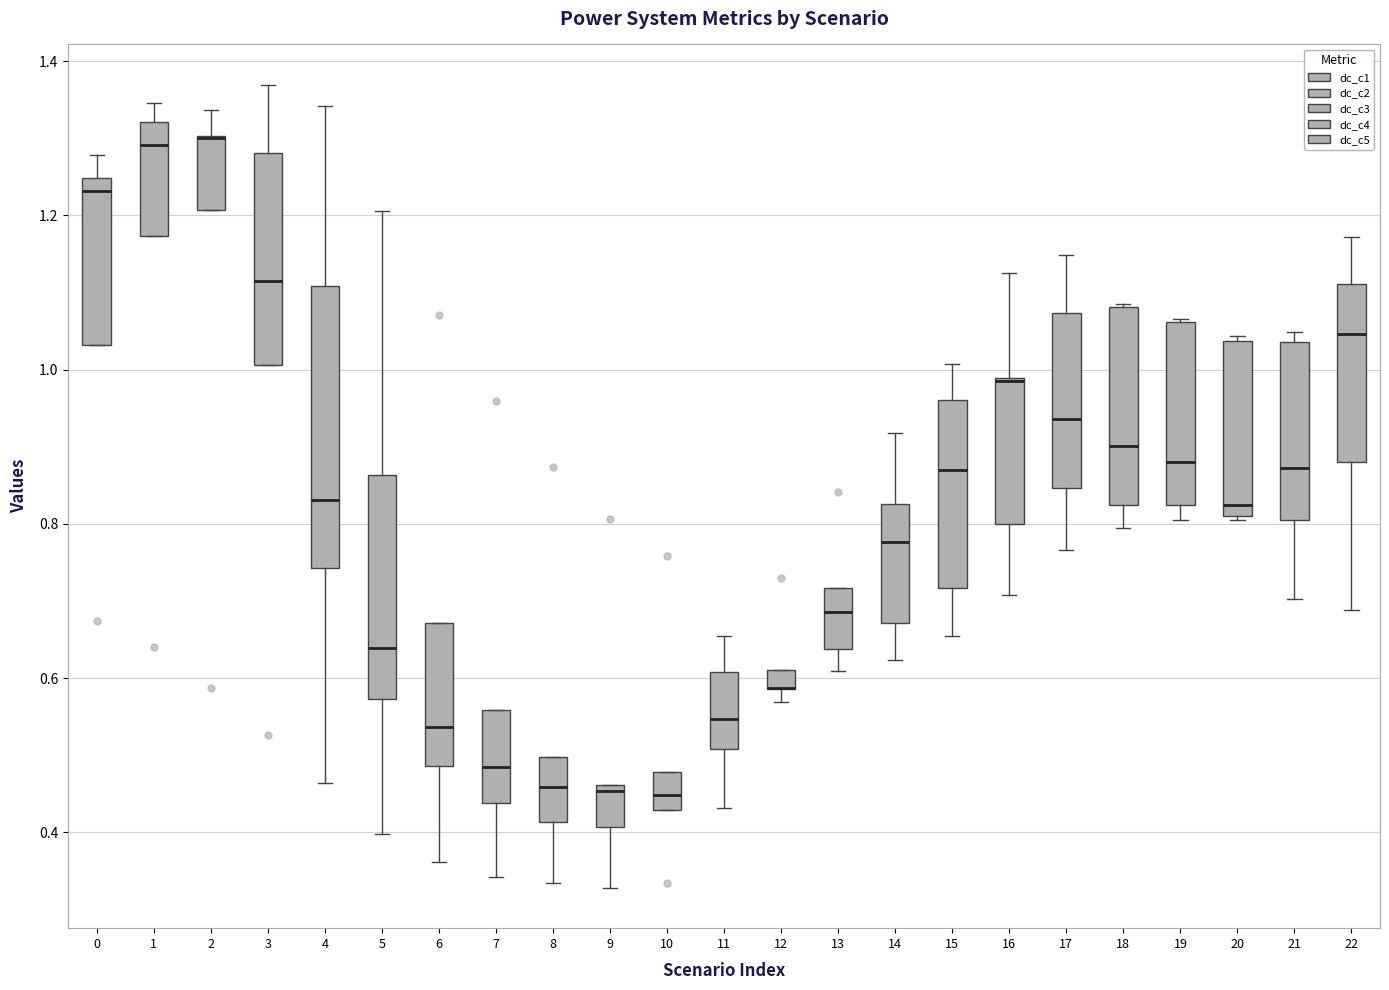

Where does the upper whisker of the box at x = 11 end on the y-axis? The values are not printed on the chart, so give them approximately, as read against the axis.

0.66